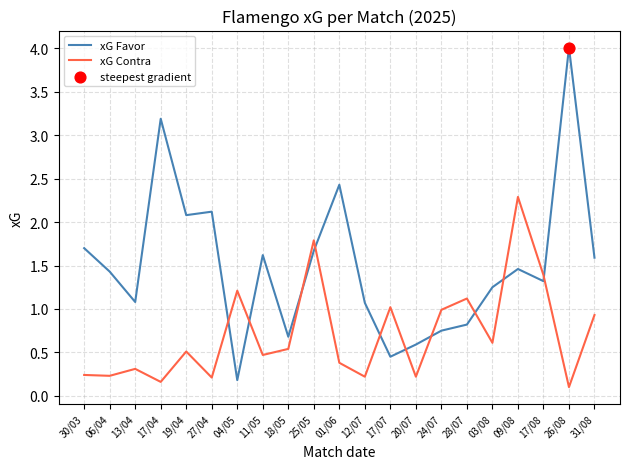

Between 04/05 and 26/08, which series saw the biggest shift?

xG Favor